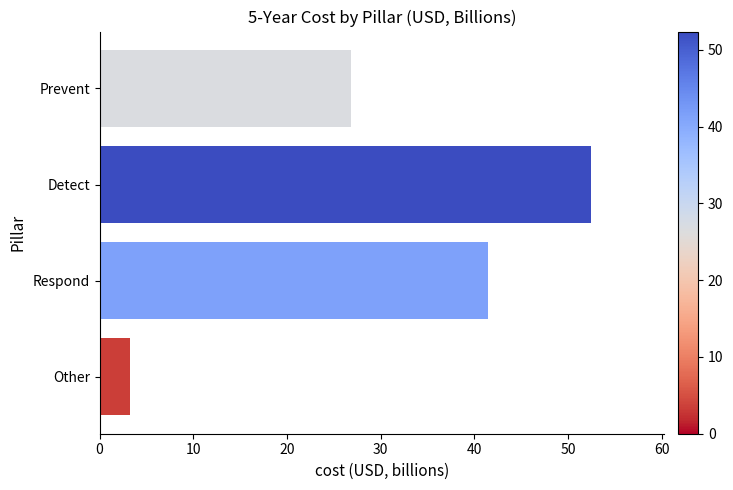

What is the label of the 1st bar from the top?

Prevent